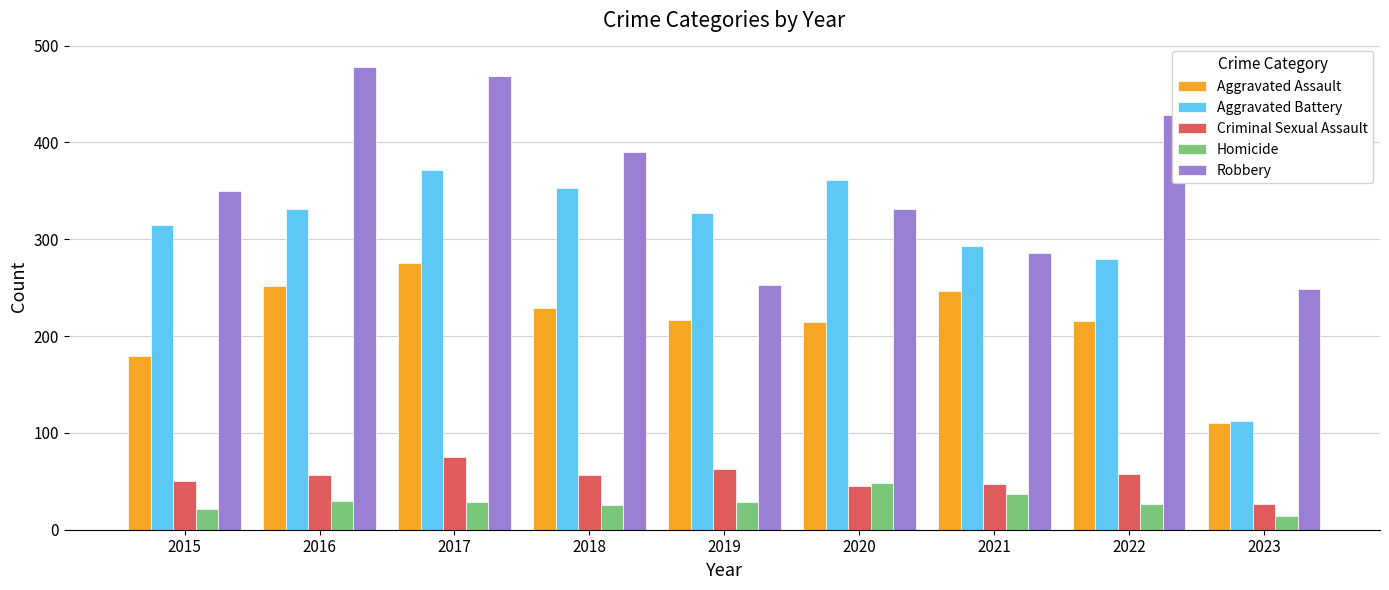

The Robbery series shows 478 at 2016. True or false?

True